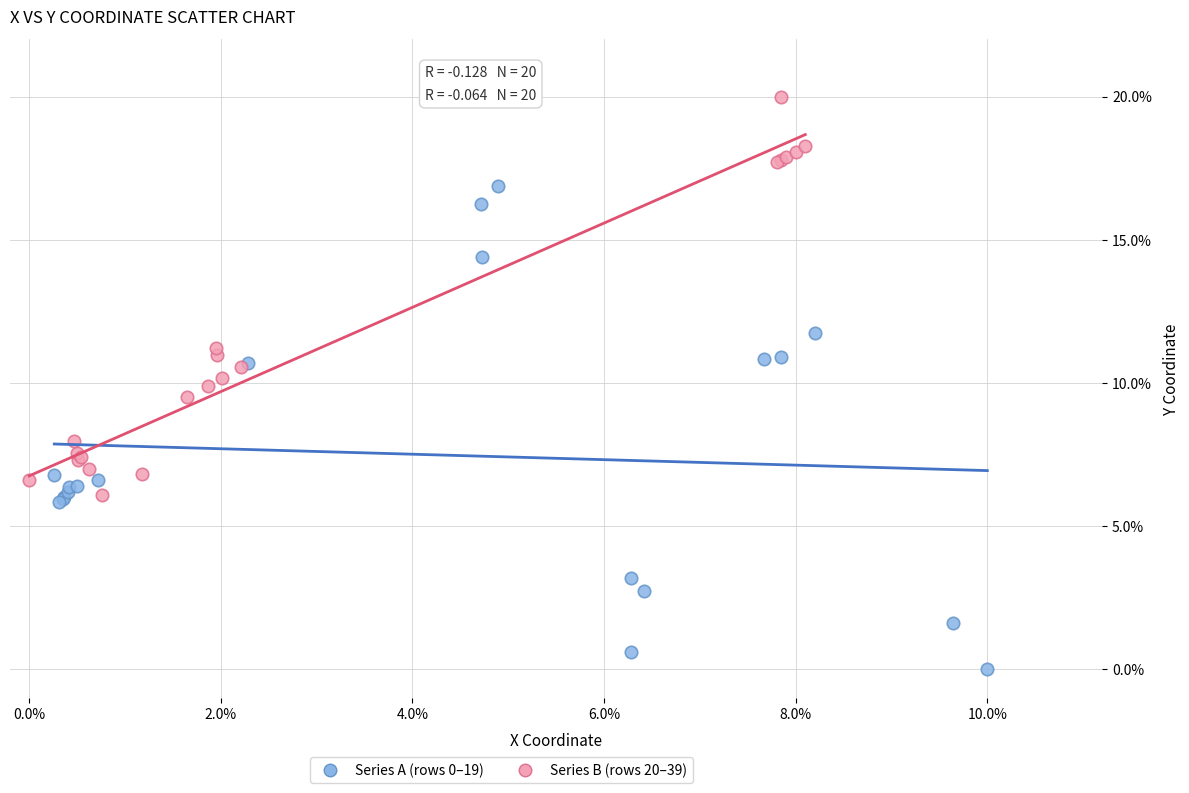

Which series reaches the maximum Y coordinate?

Series B (rows 20–39)